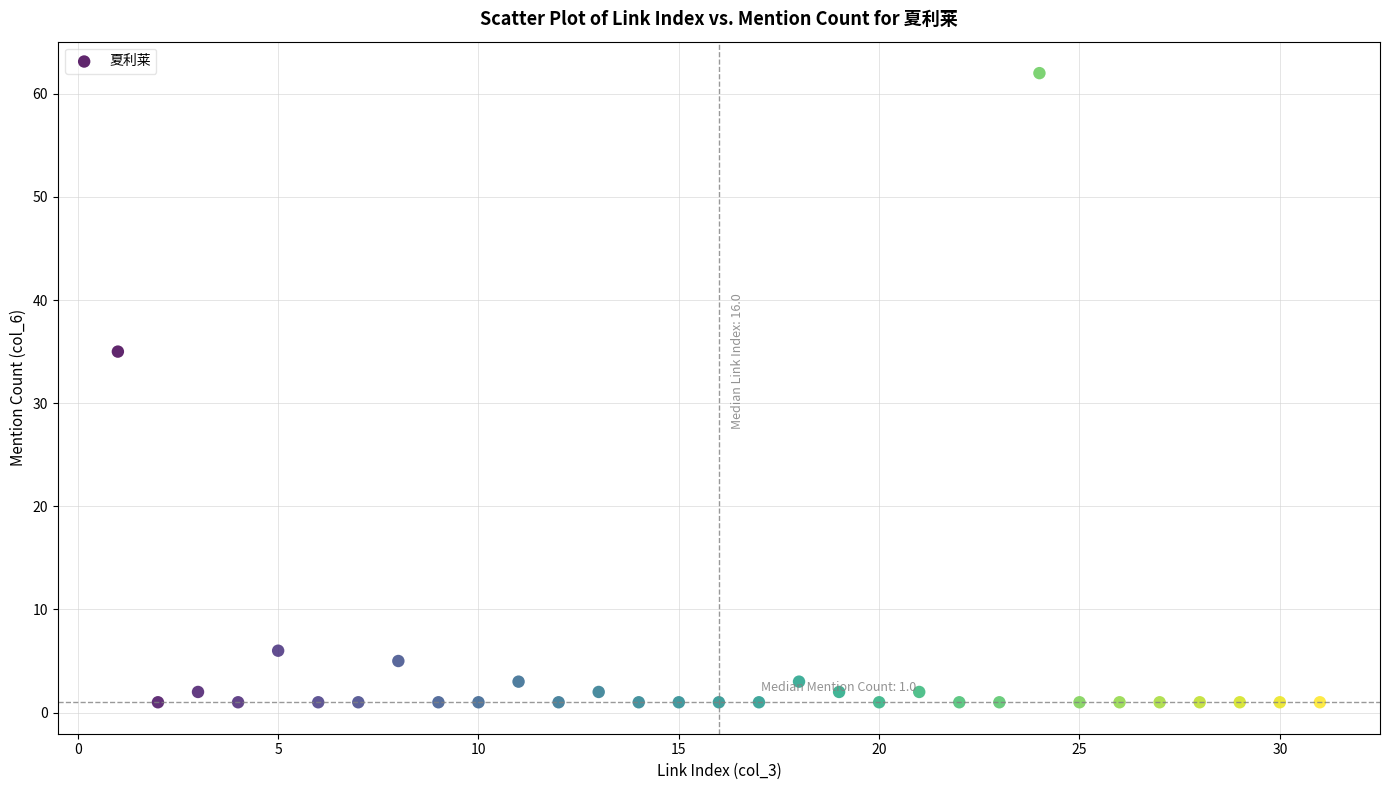

What is the range of Y values (max minus min)?

61